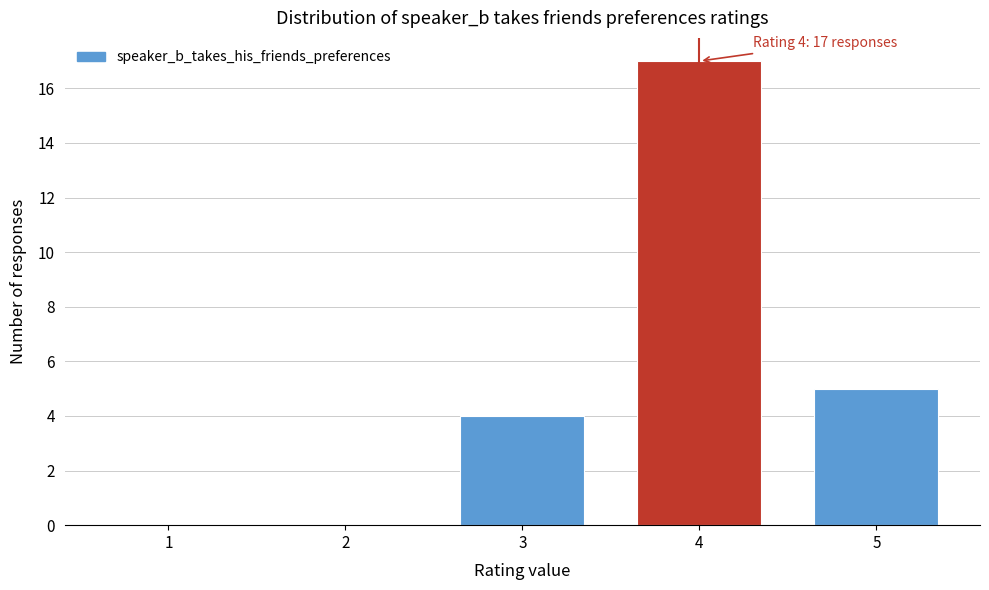

Reading left to right, extract all data points from this chart.

1=0	2=0	3=4	4=17	5=5